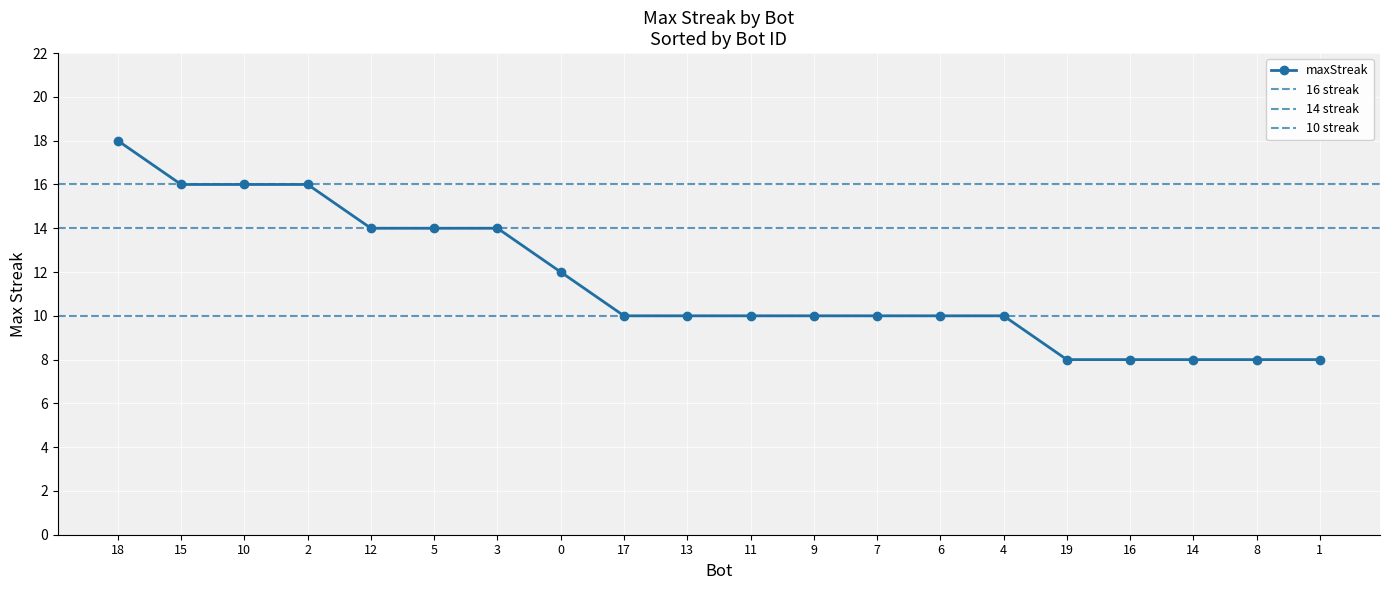

The value at 15 is 16. True or false?

True